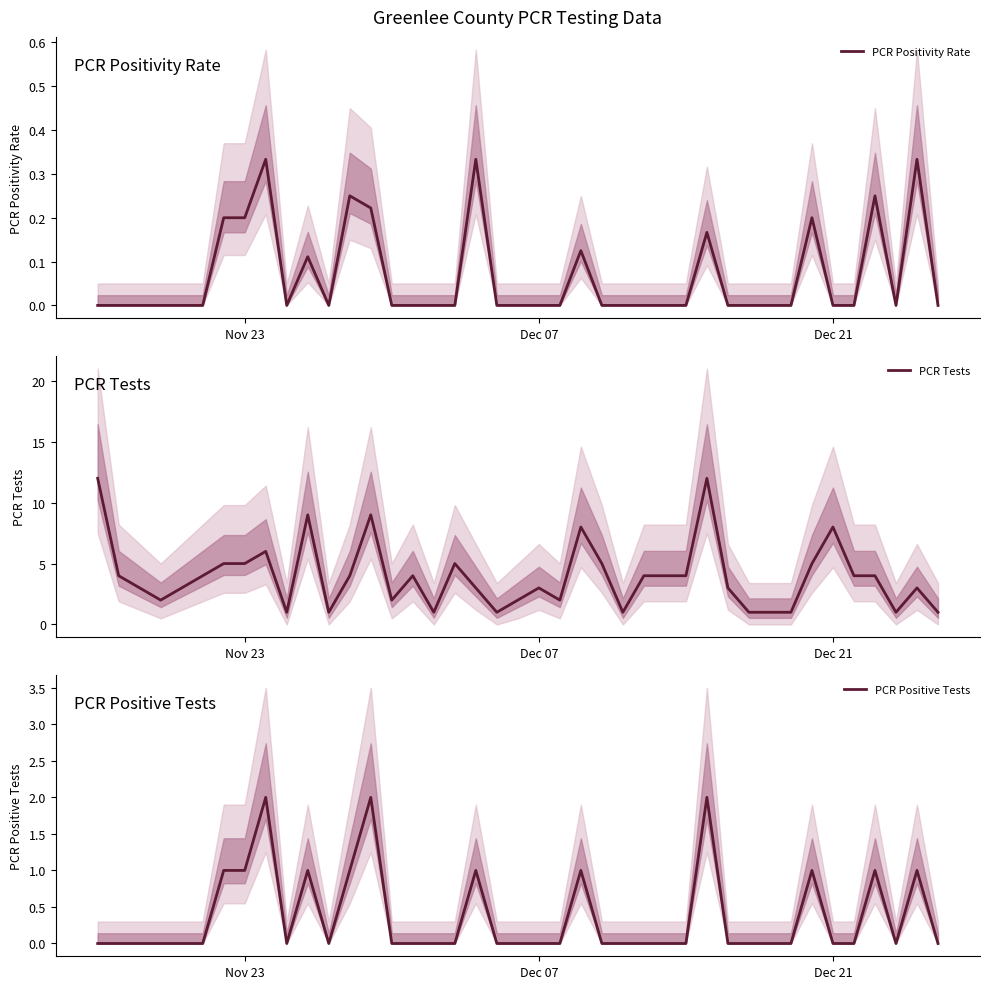

True or false: PCR Positivity Rate and PCR Positive Tests intersect in this chart.

False